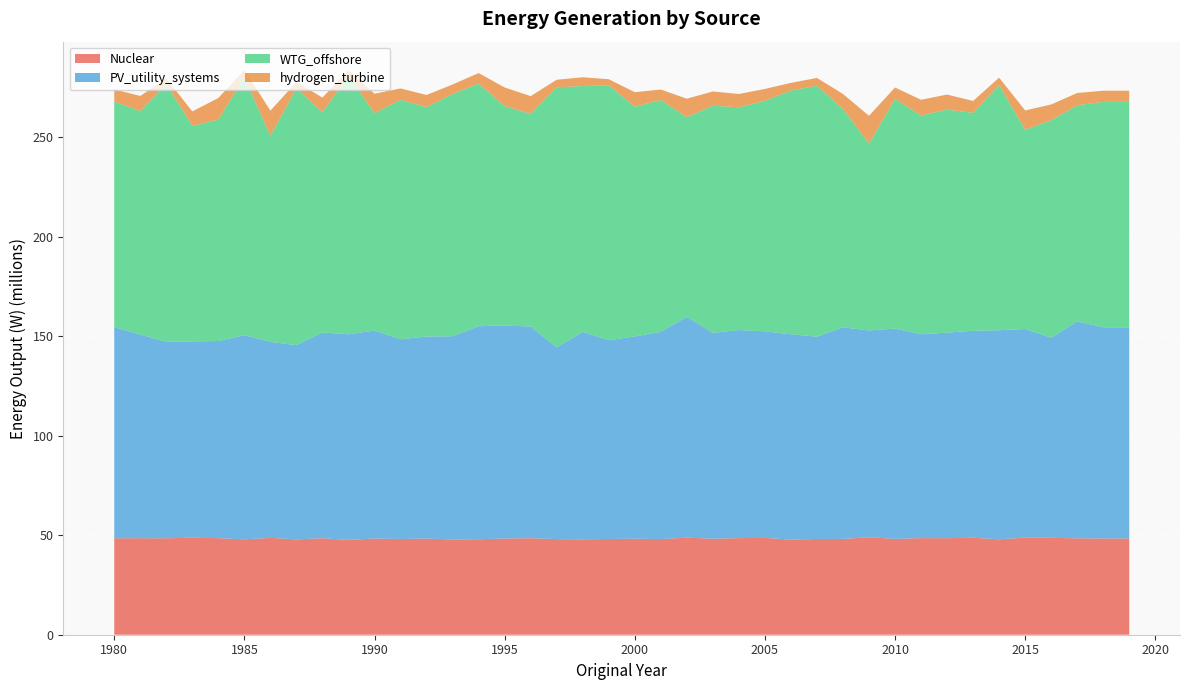

Reading left to right, transcribe all the data shown in this chart.

Nuclear: 2009=48998392.8	1986=48655672.4	2015=48816669.7	2002=48773047.8	1983=48756446.8	2016=48706885.1	1984=48510000.0	2011=48556108.8	1996=48487492.8	2013=48737240.9	1990=48353849.8	1988=48491189.6	2012=48483579.0	2008=48138878.6	1995=48349619.5	2017=48431155.6	1981=48486512.1	2004=48541928.1	2000=48265462.9	2003=48232703.3	1992=48323109.9	2018=48368094.3	2019=48368094.3	1980=48470718.6	2005=48666373.0	2010=48137192.5	2001=48045605.5	1991=48109955.1	1993=47880405.8	2006=47791292.6	1998=47925999.3	1994=47952510.6	2007=48109693.2	2014=47941238.2	1987=47898965.5	1999=48094478.7	1982=48466202.5	1997=48043023.5	1985=47941746.2	1989=47627644.6
PV_utility_systems: 2009=103880987.9	1986=98506256.1	2015=104807559.6	2002=110927880.0	1983=98643966.5	2016=100531550.6	1984=99055850.3	2011=102431090.3	1996=106363248.4	2013=103973880.8	1990=104497627.3	1988=103368268.5	2012=103311280.1	2008=106305289.5	1995=107035855.4	2017=108990273.6	1981=102365325.2	2004=104548793.4	2000=101630386.2	2003=103437499.8	1992=101494090.4	2018=106096302.6	2019=106096302.6	1980=106096302.6	2005=103769040.0	2010=105682386.7	2001=104139905.9	1991=100353324.2	1993=102117257.9	2006=103181777.0	1998=104260322.6	1994=107045609.8	2007=101653083.2	2014=105049515.2	1987=97617772.4	1999=99887206.0	1982=98648286.1	1997=96377129.8	1985=102569636.6	1989=103322042.6
WTG_offshore: 2009=93855646.7	1986=103503949.5	2015=100116300.1	2002=100337733.2	1983=108276303.6	2016=109263662.7	1984=111250871.5	2011=109902046.7	1996=106809795.5	2013=109508643.8	1990=109187782.5	1988=110616368.3	2012=112041500.1	2008=109783228.1	1995=110203626.9	2017=108606388.6	1981=112284217.4	2004=111927576.0	2000=115397214.5	2003=114114849.8	1992=115239121.1	2018=113249606.6	2019=113249606.6	1980=113319143.0	2005=115840810.5	2010=115391969.0	2001=116481401.4	1991=120286874.5	1993=121667094.2	2006=122456027.9	1998=123484861.1	1994=121907656.4	2007=126074976.1	2014=123073818.8	1987=129012257.4	1999=128127940.7	1982=129510223.0	1997=130644909.8	1985=129453744.4	1989=129847622.6
hydrogen_turbine: 2009=13994478.3	1986=12653128.2	2015=9691569.8	2002=9286688.5	1983=7266594.7	2016=7916853.2	1984=10845010.0	2011=7887659.2	1996=8950574.6	2013=5967149.1	1990=9780020.4	1988=7412004.1	2012=7566428.8	2008=7480424.6	1995=9388830.4	2017=6161961.2	1981=7557159.5	2004=6677868.9	2000=7314698.1	2003=7155411.4	1992=6119730.8	2018=5622408.7	2019=5622408.7	1980=6134492.2	2005=5946702.8	2010=5737528.3	2001=5259601.0	1991=5736078.3	1993=4798549.0	2006=3837621.5	1998=4416210.0	1994=5291664.1	2007=3924147.4	2014=3840822.9	1987=3162192.9	1999=3001472.0	1982=2940779.9	1997=3776865.3	1985=3822644.5	1989=2881455.3